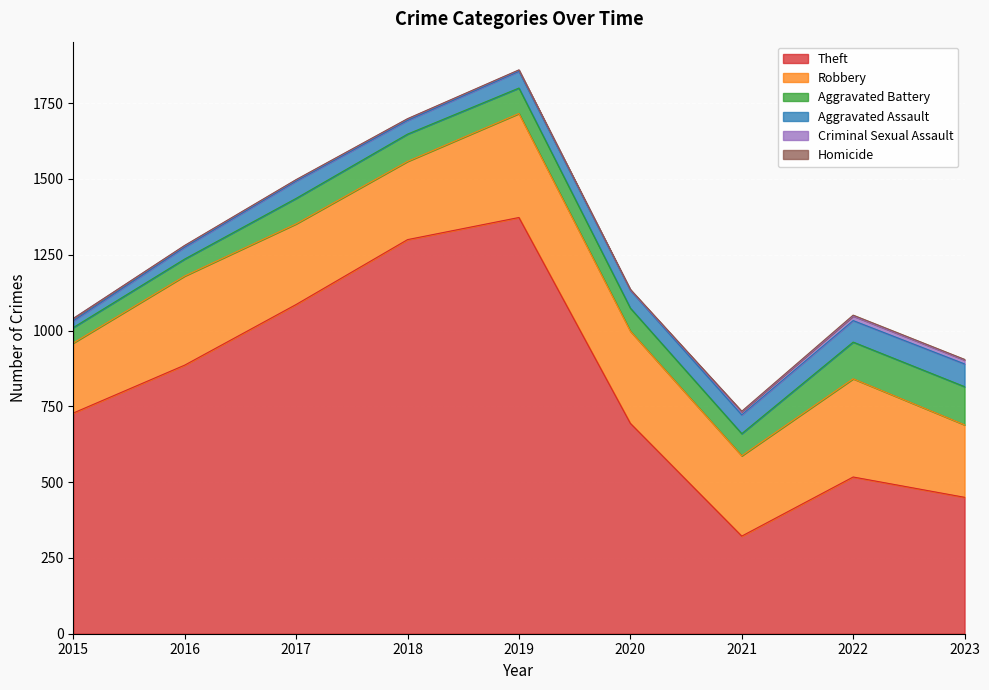

Between 2018 and 2023, which series saw the biggest shift?

Theft